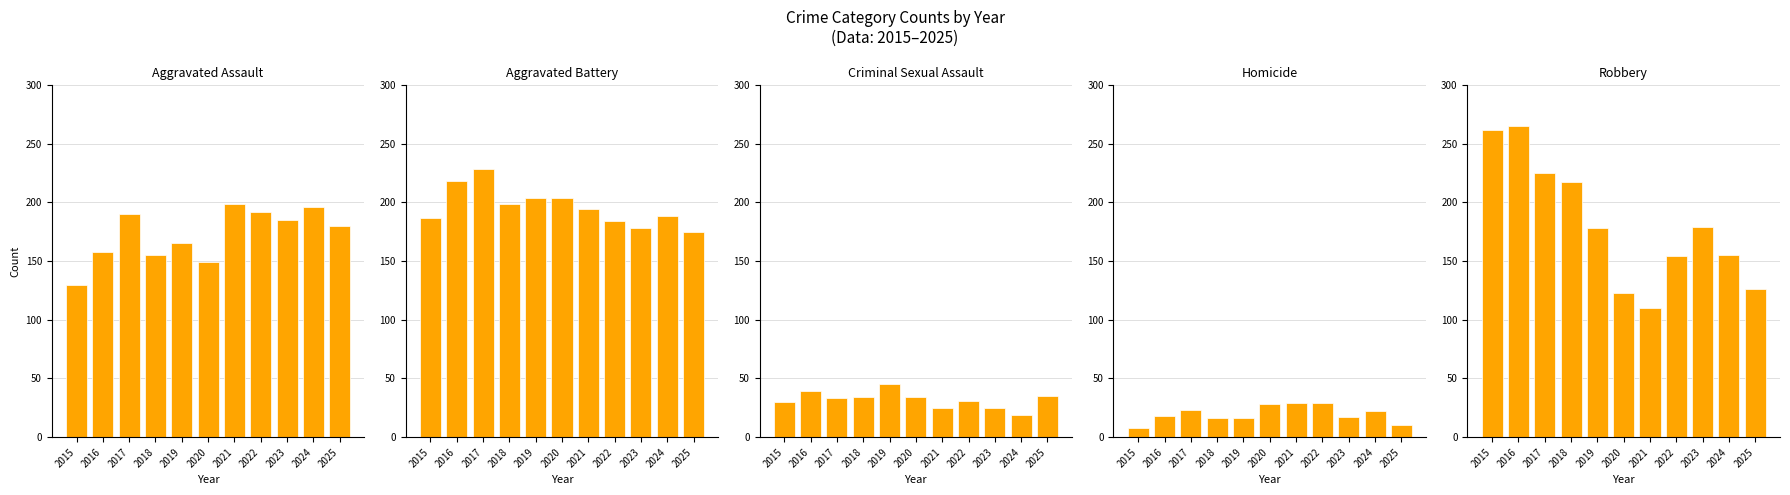

Which has a higher value, 2022 or 2015?

2022